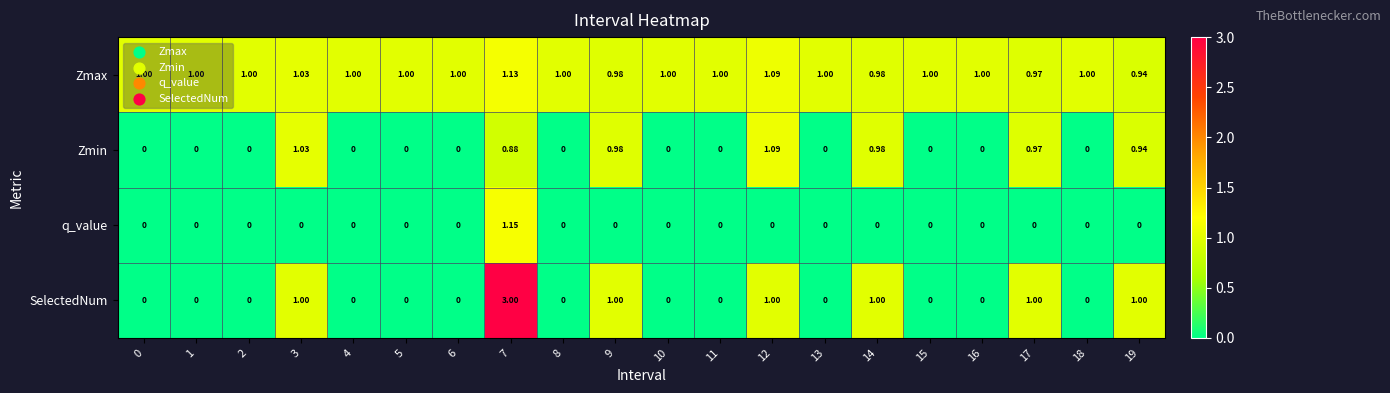

What is the greatest value displayed?

3.0